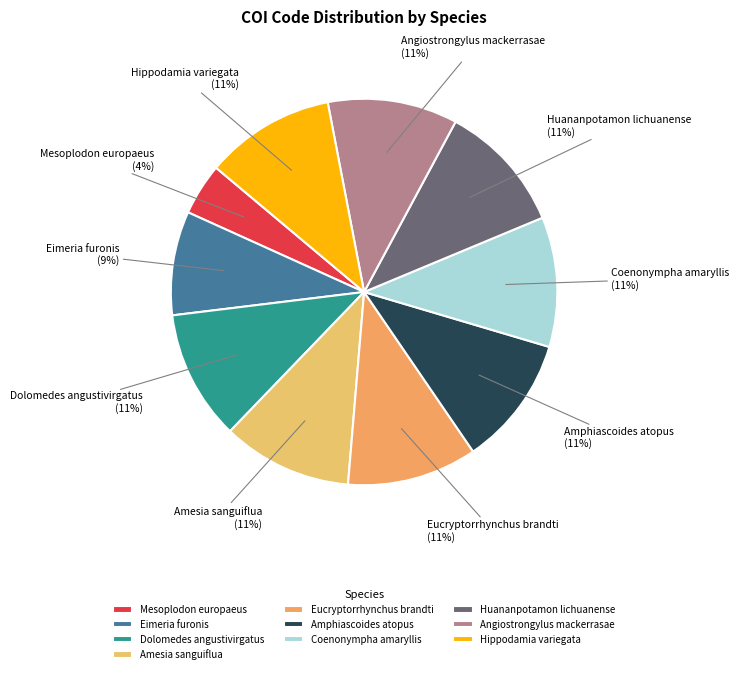

What is the smallest slice in the pie chart?

Mesoplodon europaeus